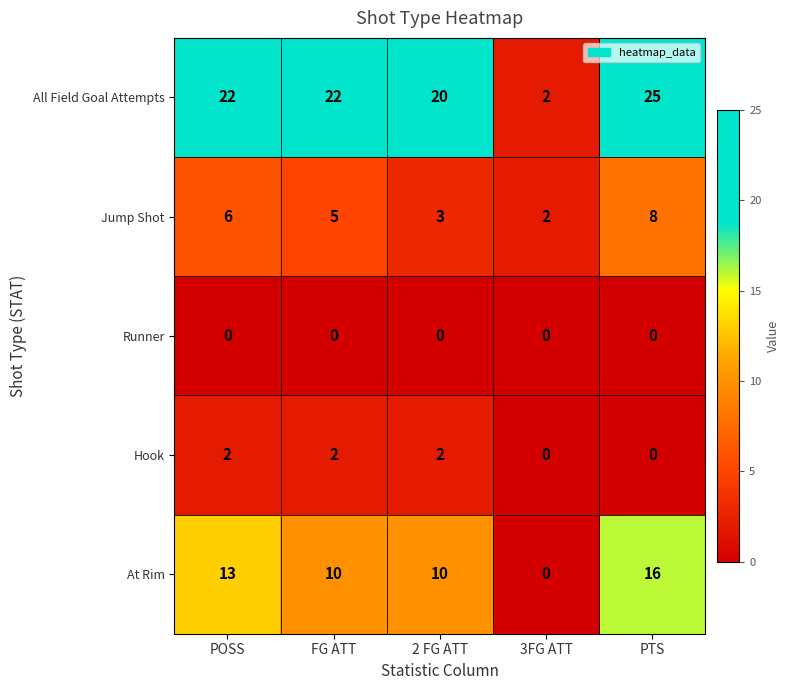

The Runner series shows 0 at FG ATT. True or false?

True